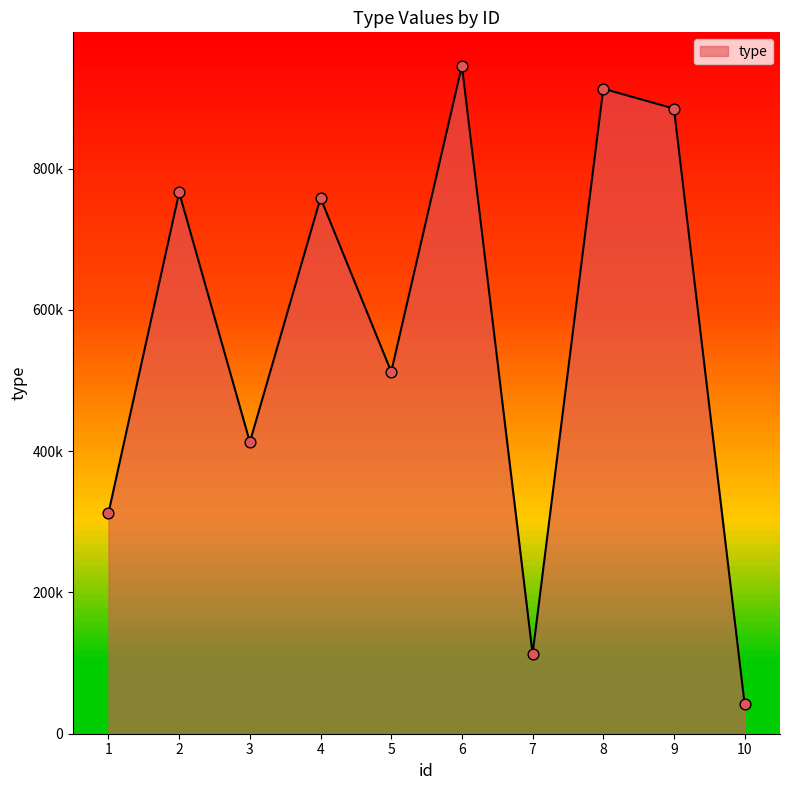

Does the chart have visible grid lines?

No